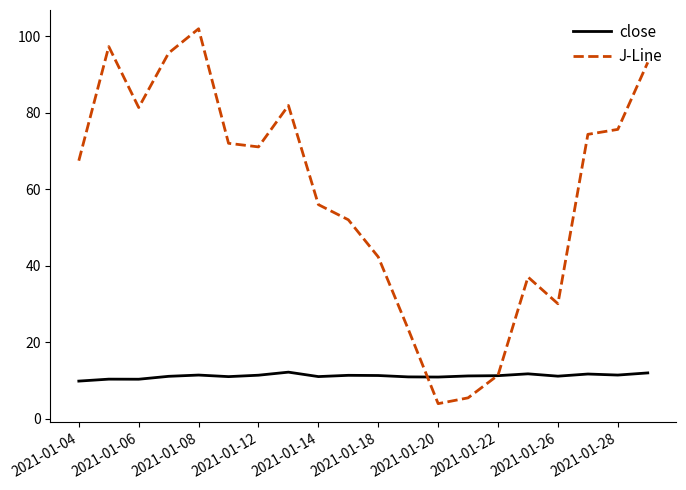

Which series has the widest spread of values?

J-Line